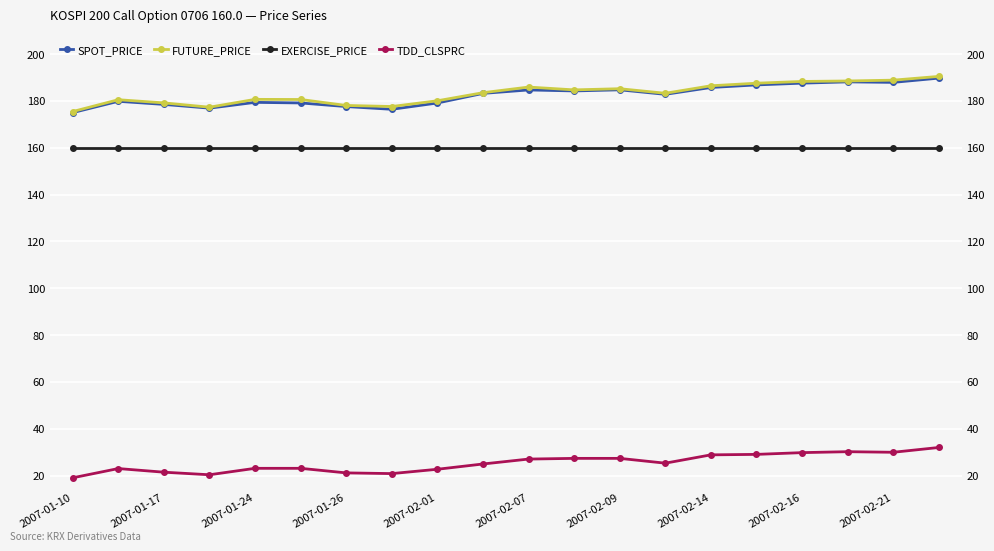

Reading left to right, extract all data points from this chart.

SPOT_PRICE: 175.0	179.8	178.5	176.9	179.4	179.1	177.6	176.4	179.1	183.2	184.7	184.2	184.7	182.8	185.7	186.8	187.6	188.1	187.9	189.7
FUTURE_PRICE: 175.4	180.5	179.2	177.3	180.7	180.6	178.1	177.6	180.1	183.5	185.9	184.7	185.2	183.2	186.4	187.6	188.3	188.5	188.8	190.4
EXERCISE_PRICE: 160.0	160.0	160.0	160.0	160.0	160.0	160.0	160.0	160.0	160.0	160.0	160.0	160.0	160.0	160.0	160.0	160.0	160.0	160.0	160.0
TDD_CLSPRC: 19.1	23.1	21.5	20.4	23.1	23.1	21.2	20.9	22.8	25.0	27.1	27.4	27.4	25.4	28.9	29.1	29.9	30.2	30.0	32.0